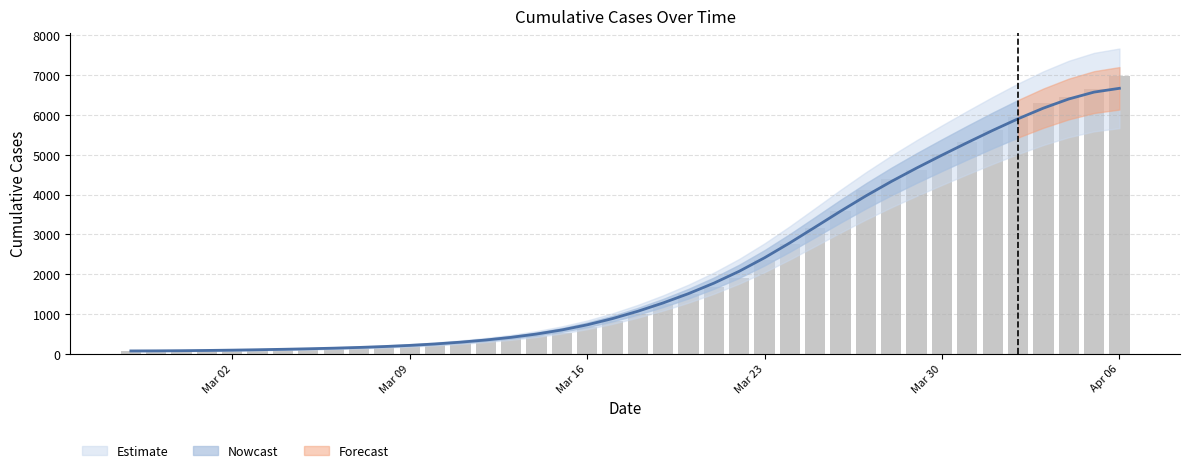

How many data points are less than 992?

20